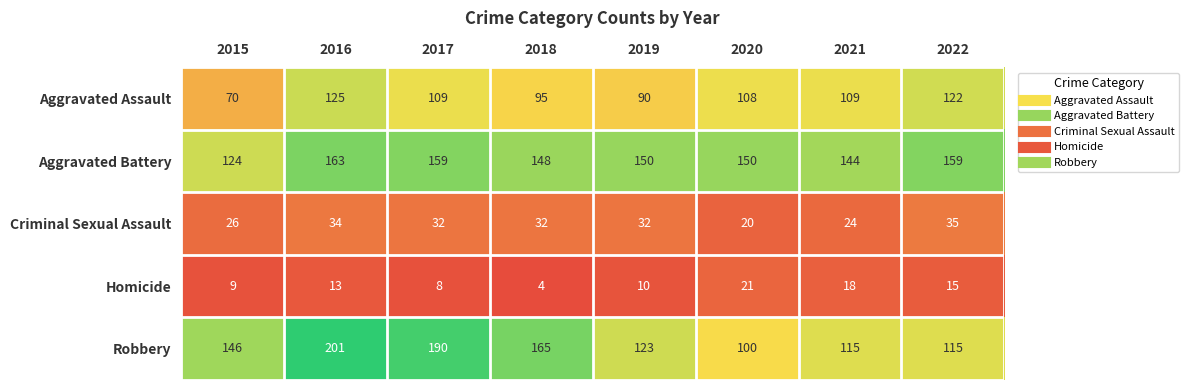

What is the minimum value shown in the chart?

4